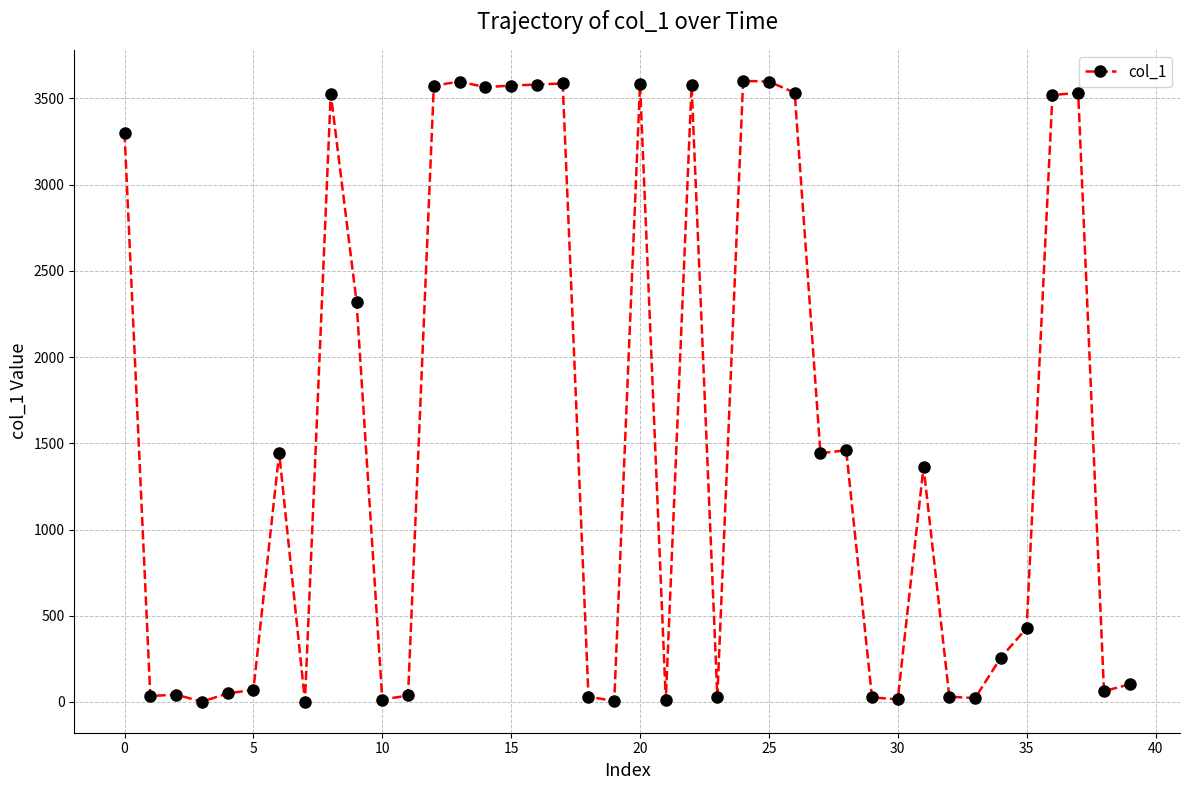

What is the greatest value displayed?

3601.2